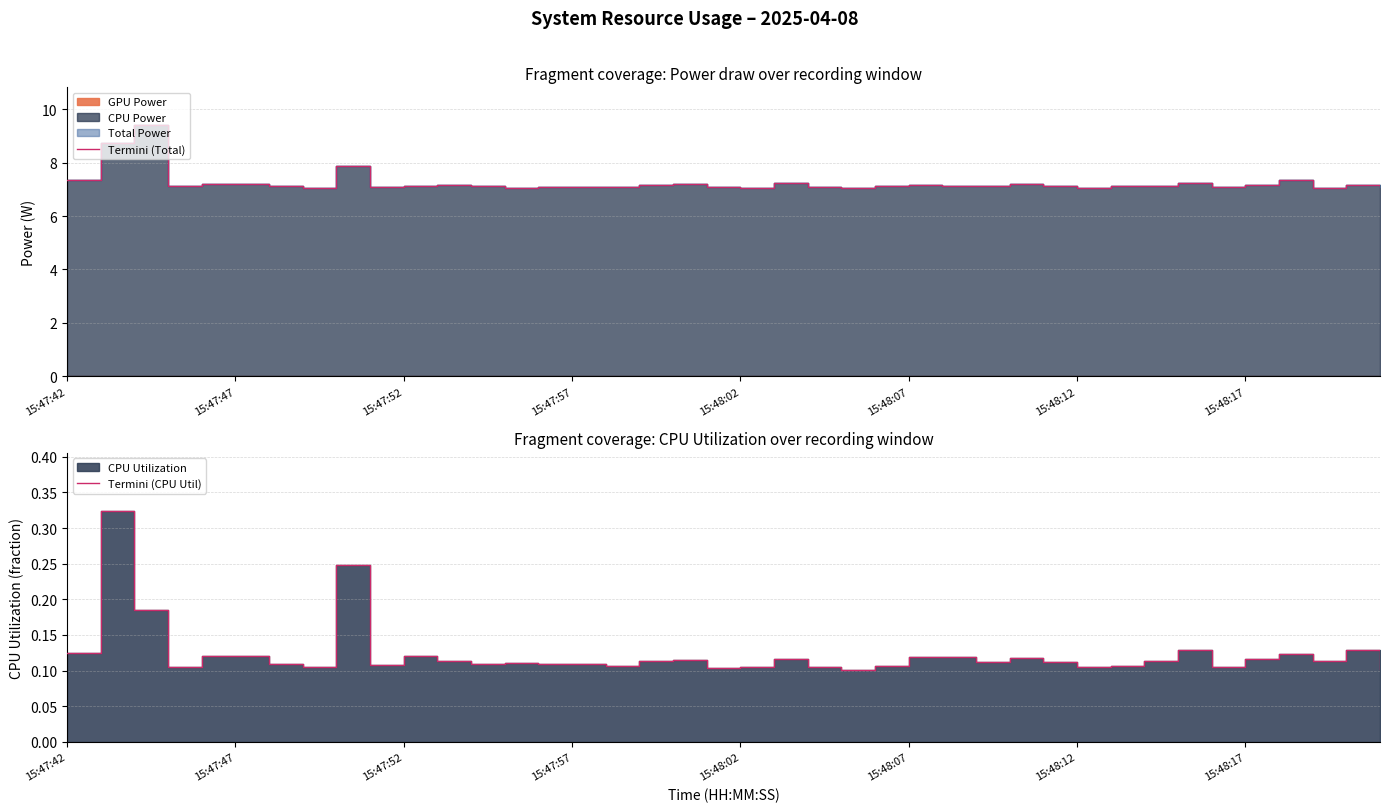

How many interior local peaks does the Termini (CPU Util) series have?

12